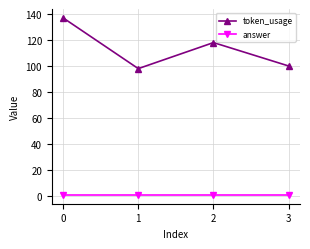

At how many categories does at least one series exceed 86?

4